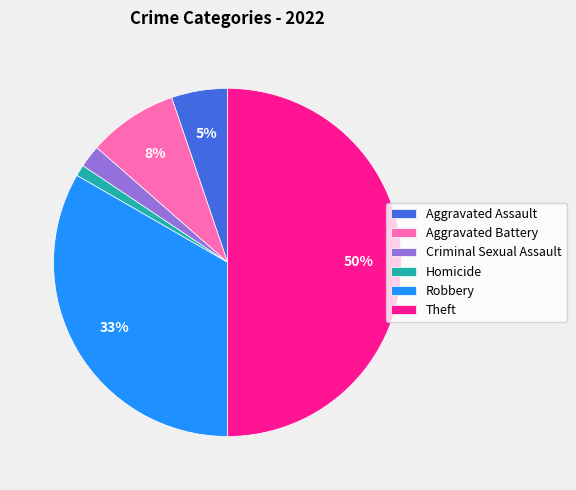

To the nearest percent, what is the difference between the largest and smallest slice percentages?

49%